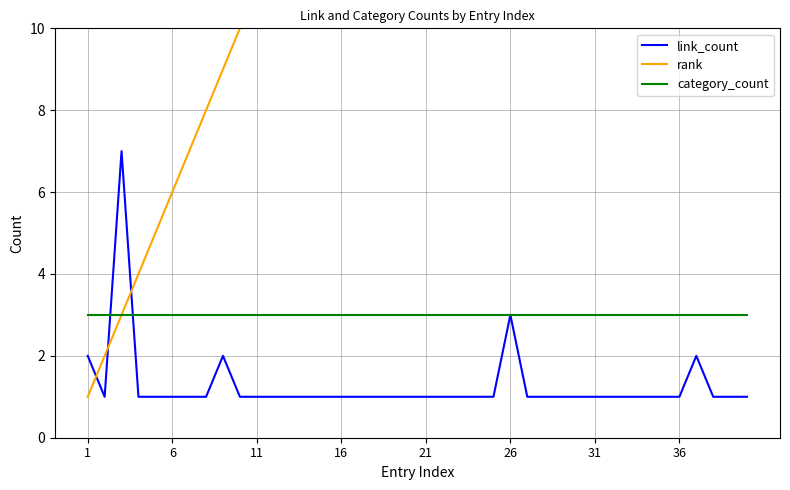

What is the highest value of the category_count series?

3